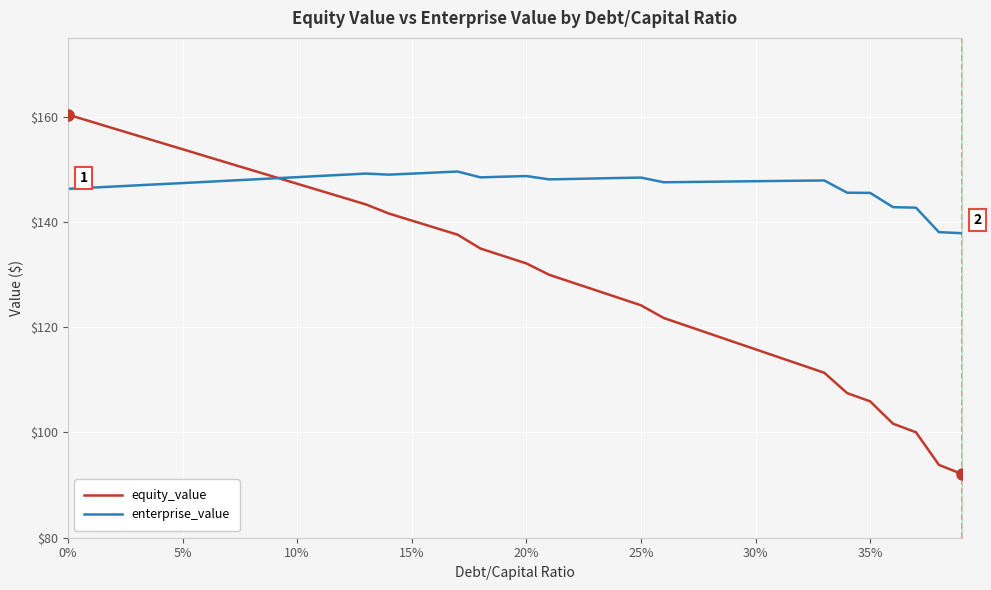

What is the maximum value for equity_value?

160.4